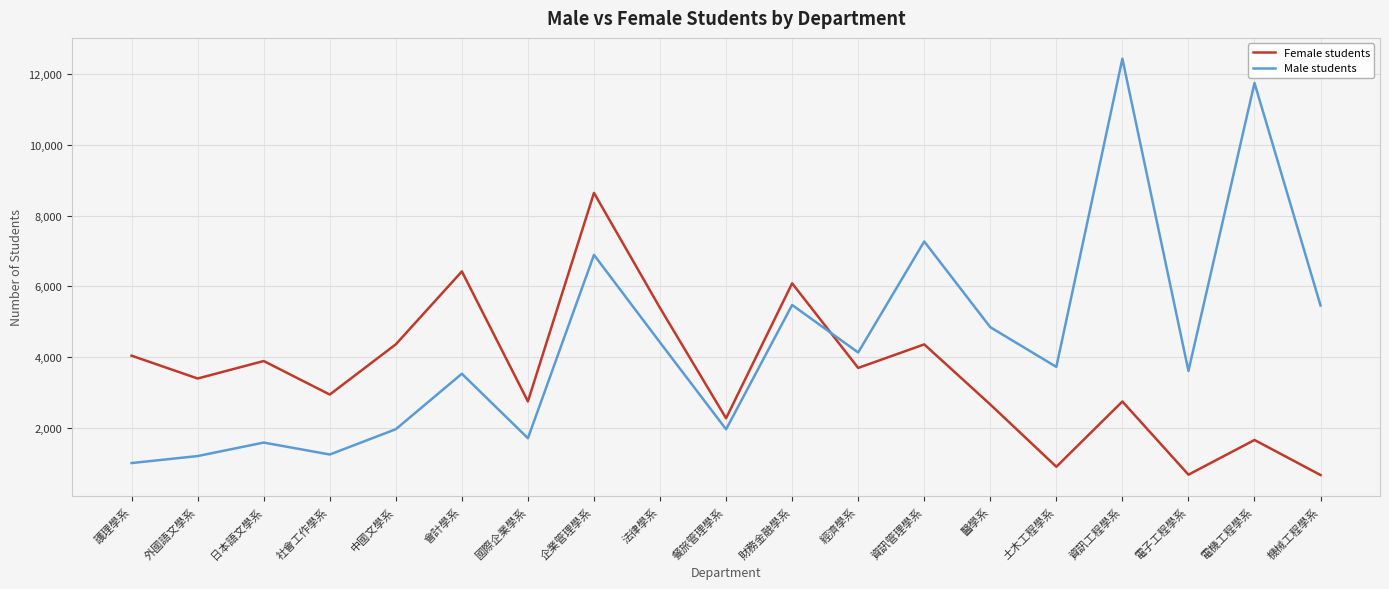

What is the greatest value displayed?

12445